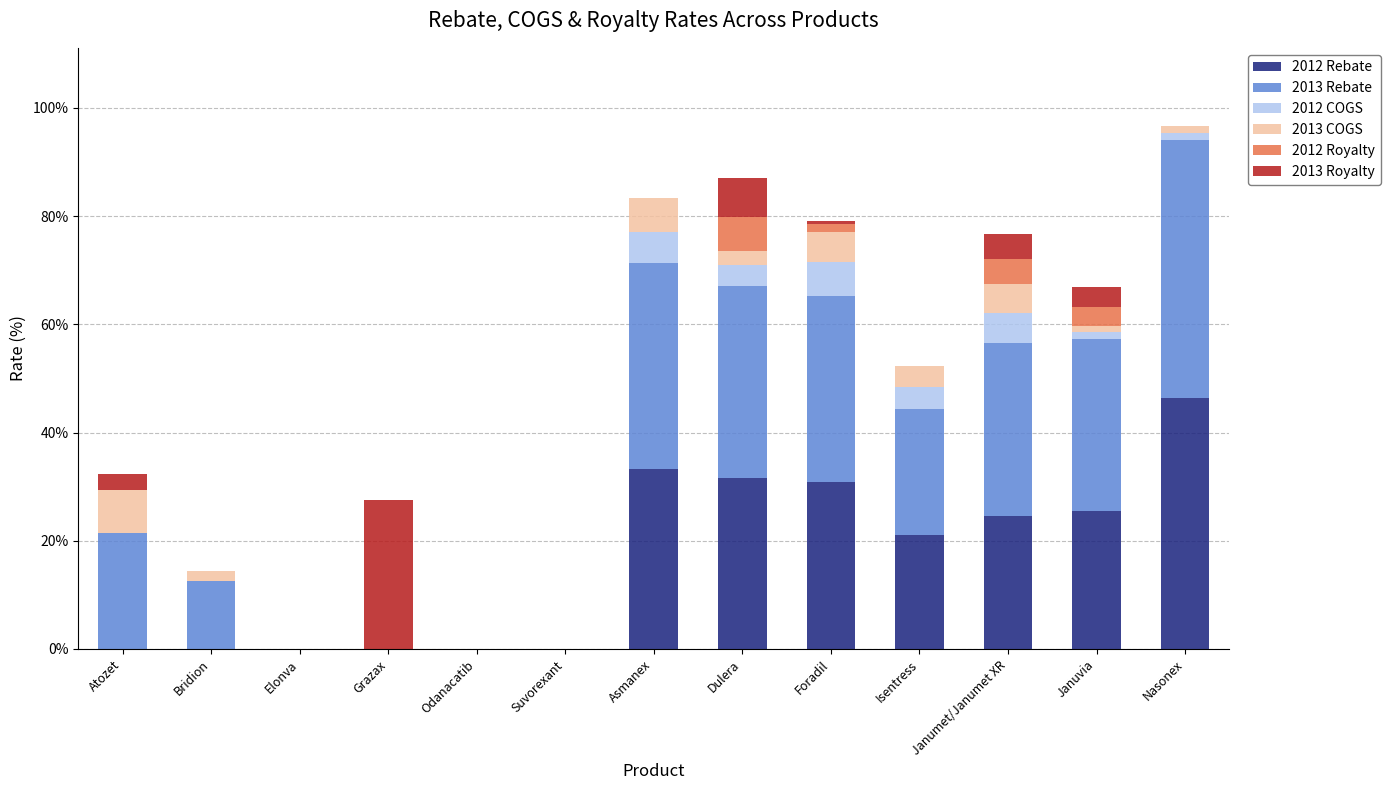

Which series has the largest range (max minus min)?

2013 Rebate